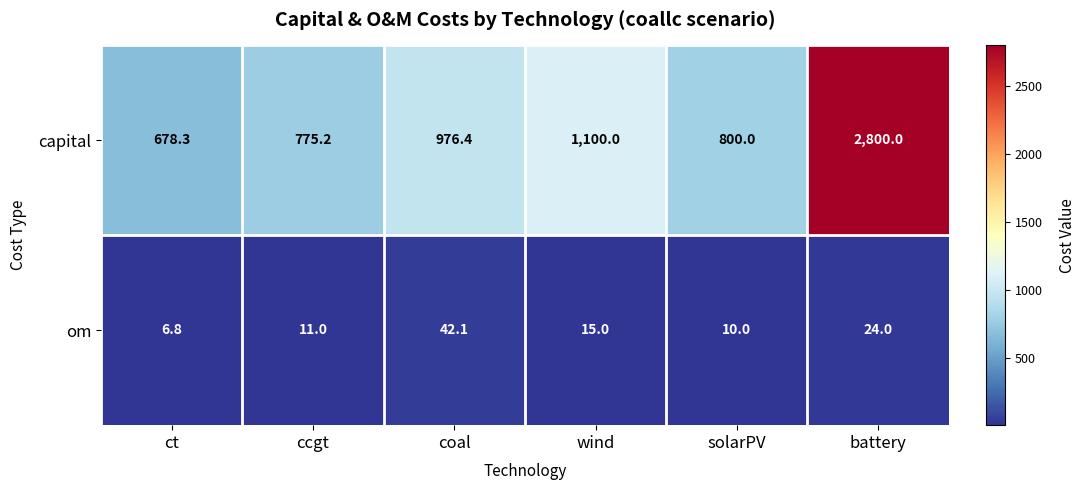

At which category is the sum across all series the highest?

battery